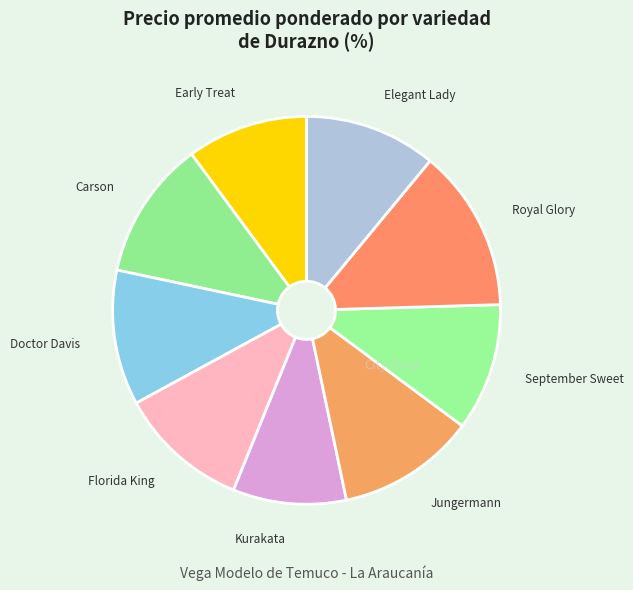

Does any single category account for the majority?

No